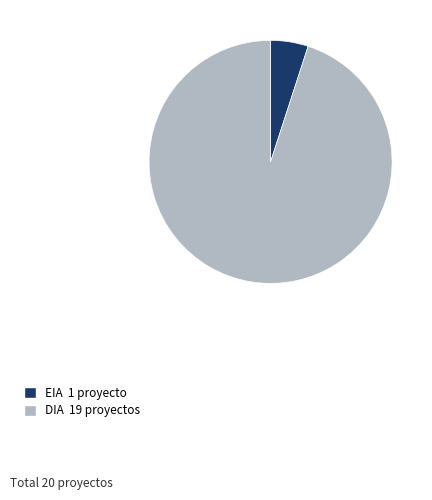

What is the ratio of the value at DIA to the value at EIA?

19.0